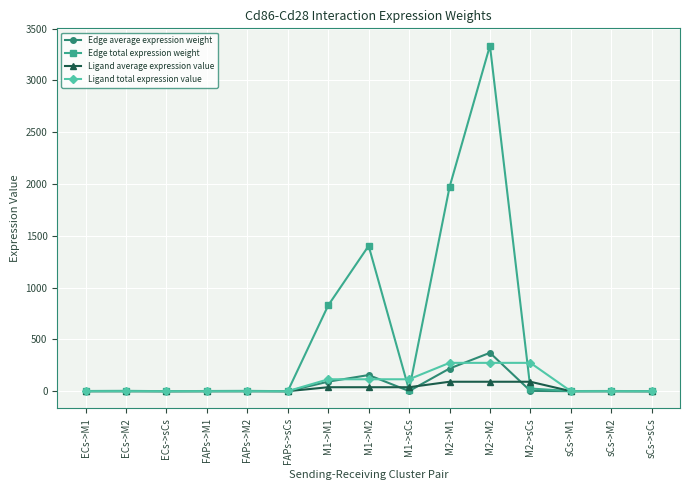

Which series has the largest range (max minus min)?

Edge total expression weight